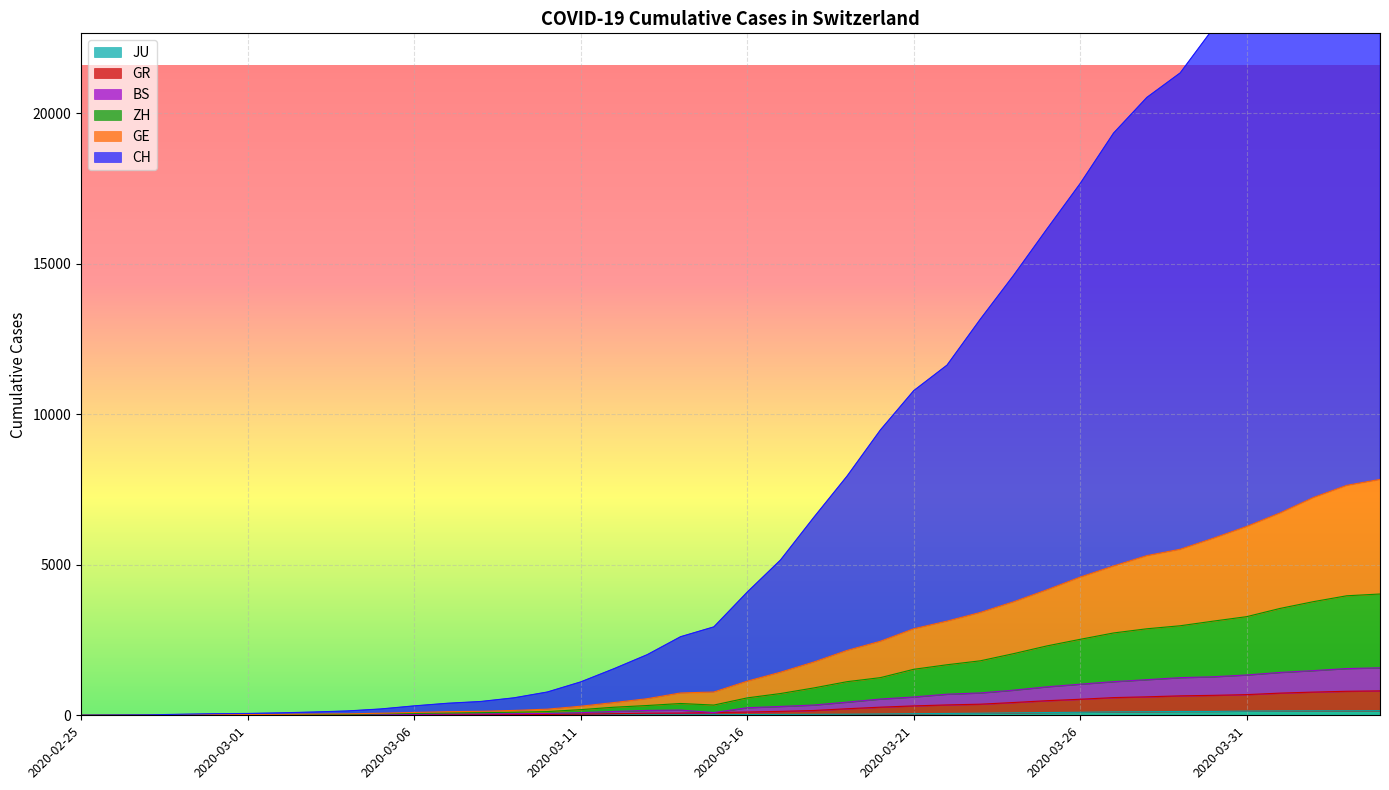

True or false: ZH and JU intersect in this chart.

False